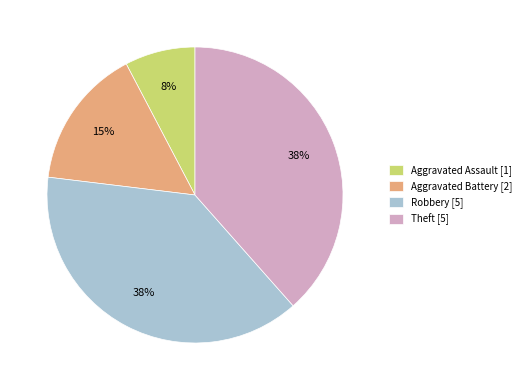

Between Aggravated Battery and Aggravated Assault, which is larger?

Aggravated Battery